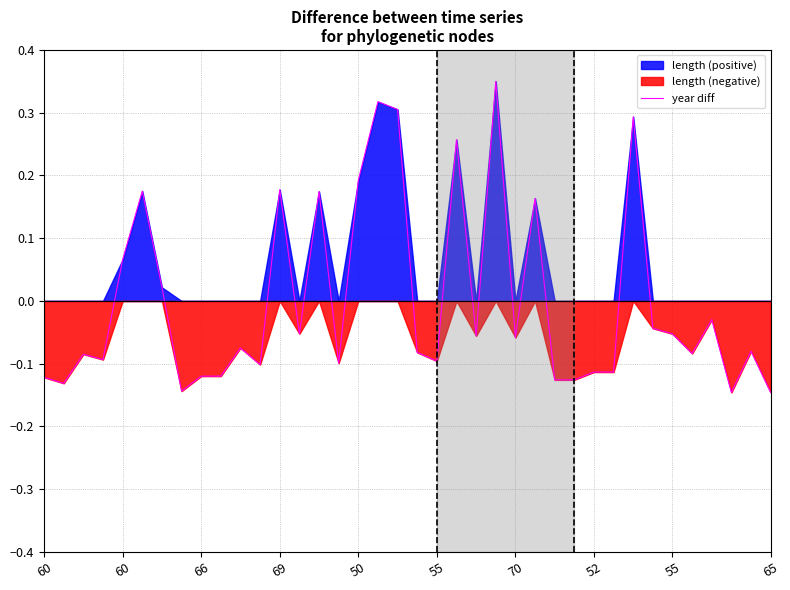

The value at 69 is 0.2. True or false?

False